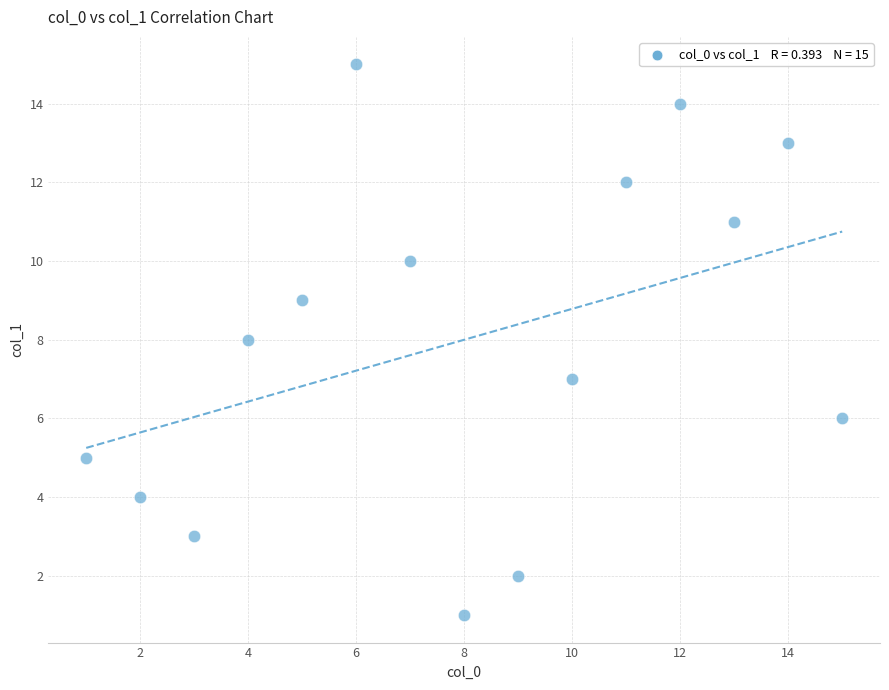

What is the range of Y values (max minus min)?

14